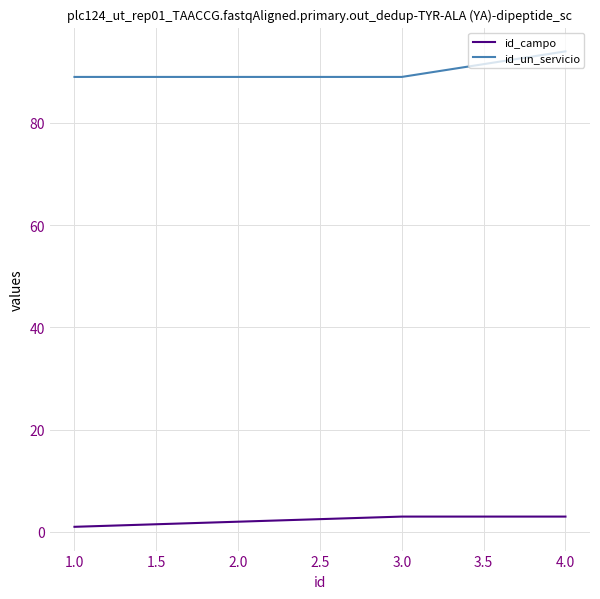

What is the average value of the id_campo series?

2